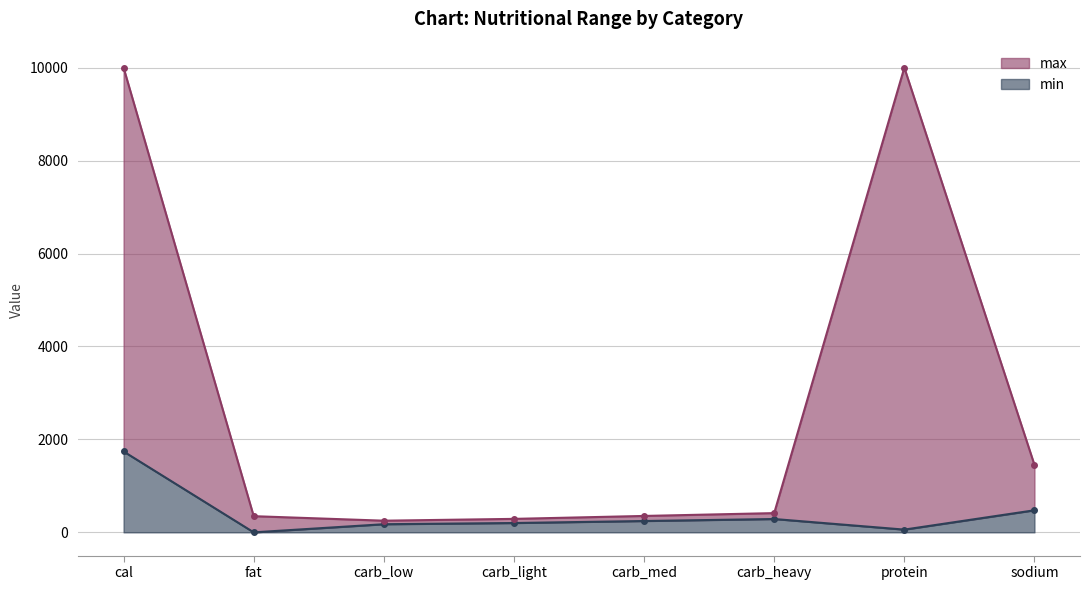

Between carb_light and sodium, which is larger?

sodium